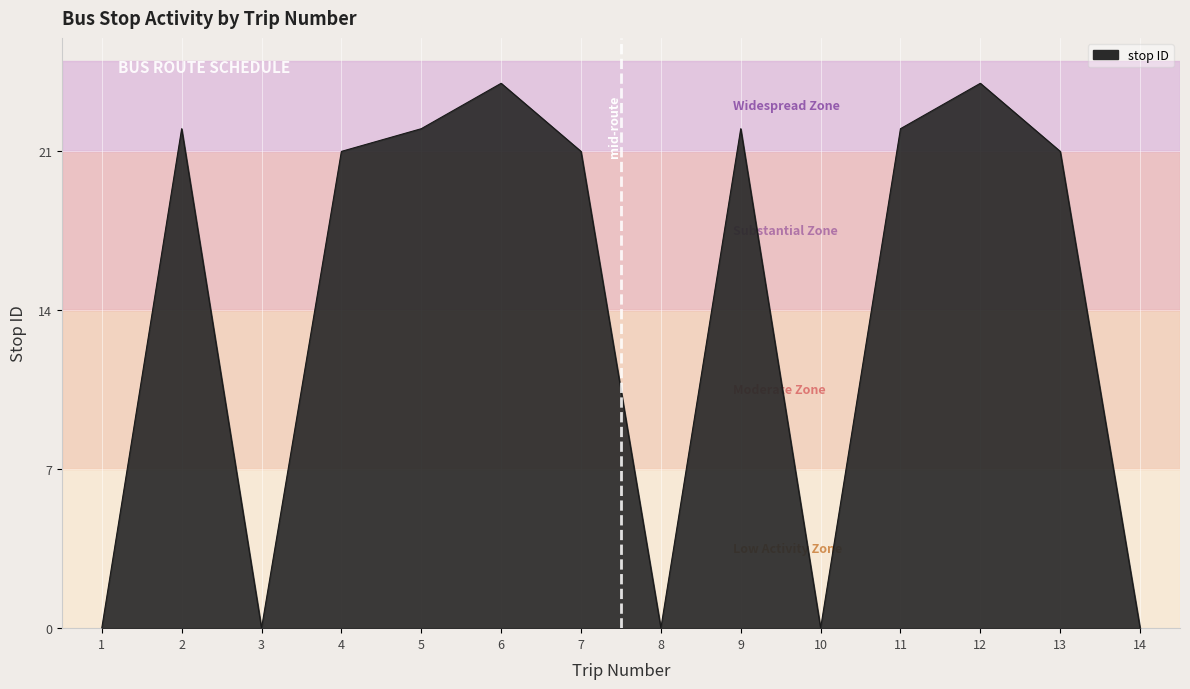

What is the ratio of the value at 9 to the value at 12?

0.9